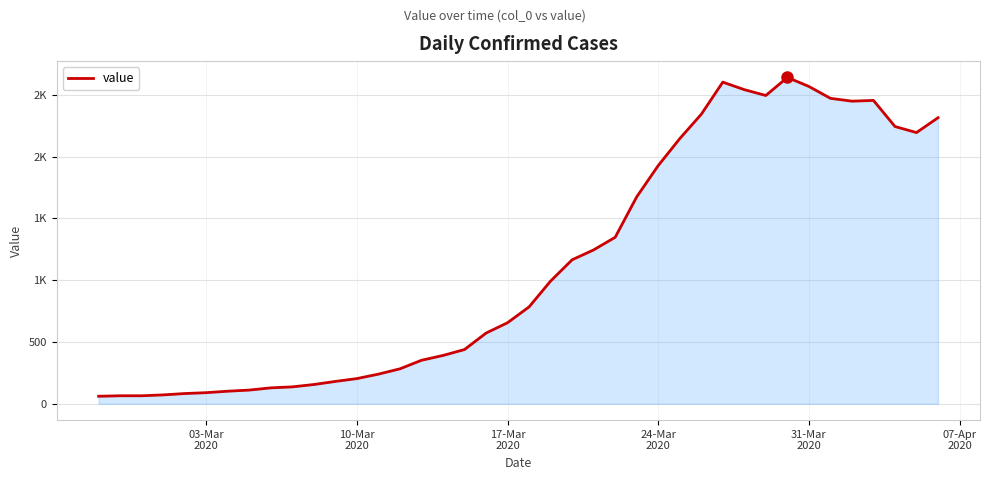

What is the difference between the second highest and minimum values?

2541